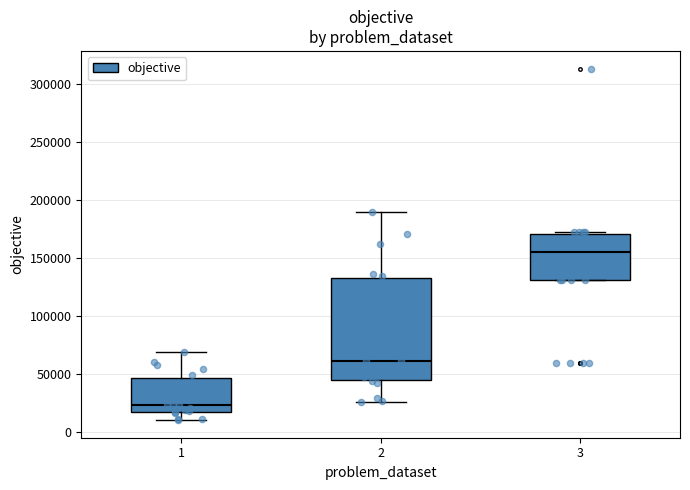

Reading left to right, transcribe this box plot: for each box, give where its median line is, the range the box spans, and where its two whiskers end, as read against the y-axis. The values are not printed on the chart, so give them approximately, as read against the axis.

1: median 25000, box 15000 to 45000, whiskers 10000 to 70000
2: median 60000, box 45000 to 135000, whiskers 25000 to 190000
3: median 155000, box 130000 to 170000, whiskers 130000 to 170000 (just above the box's upper edge)